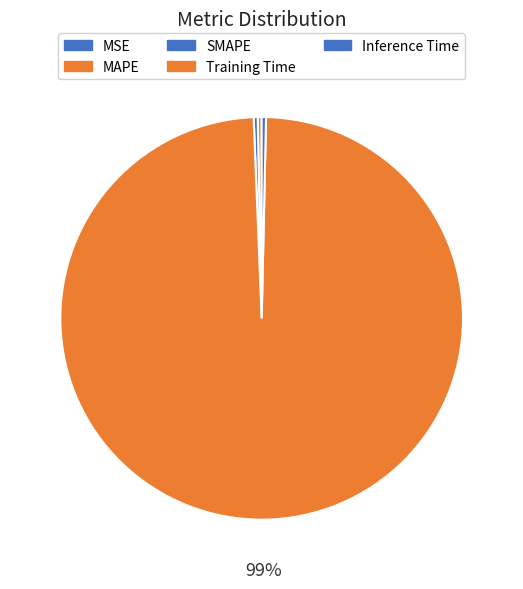

To the nearest percent, what is the difference between the largest and smallest slice percentages?

99%